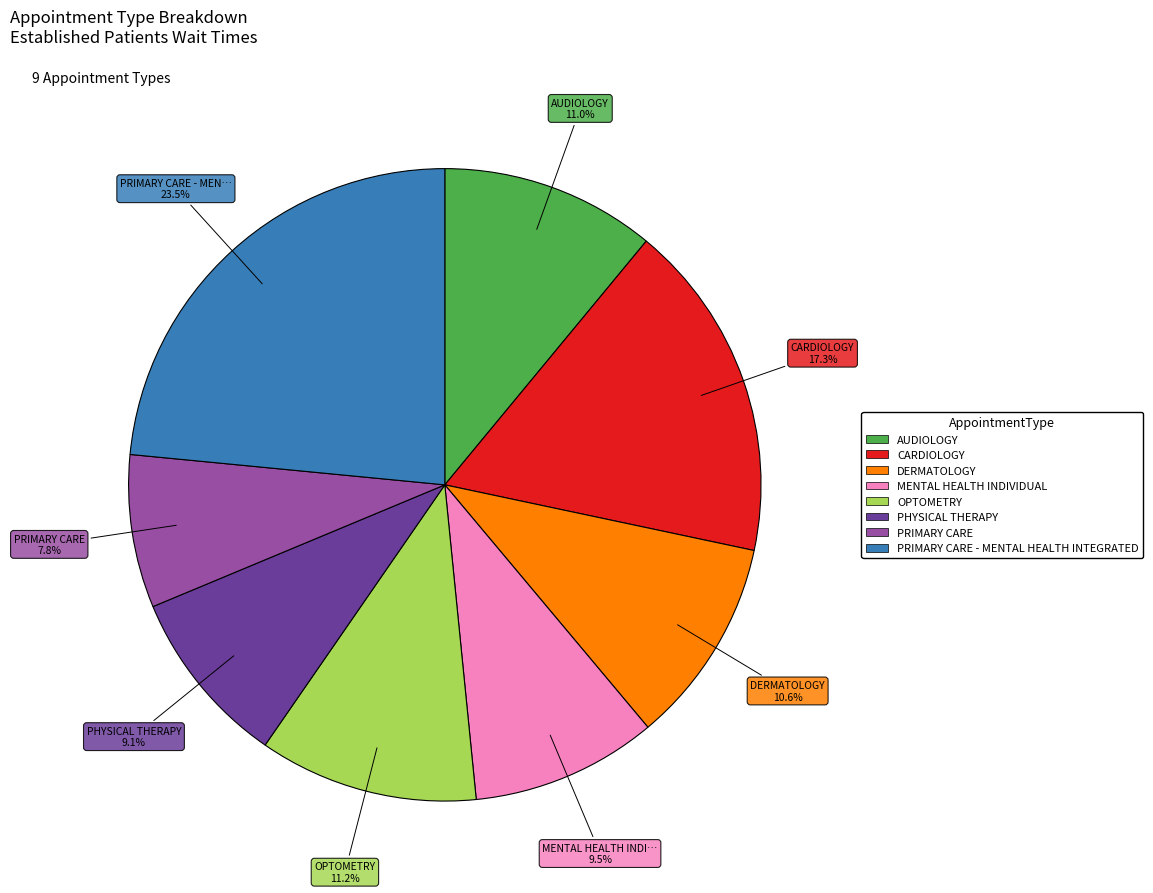

Does any single category account for the majority?

No